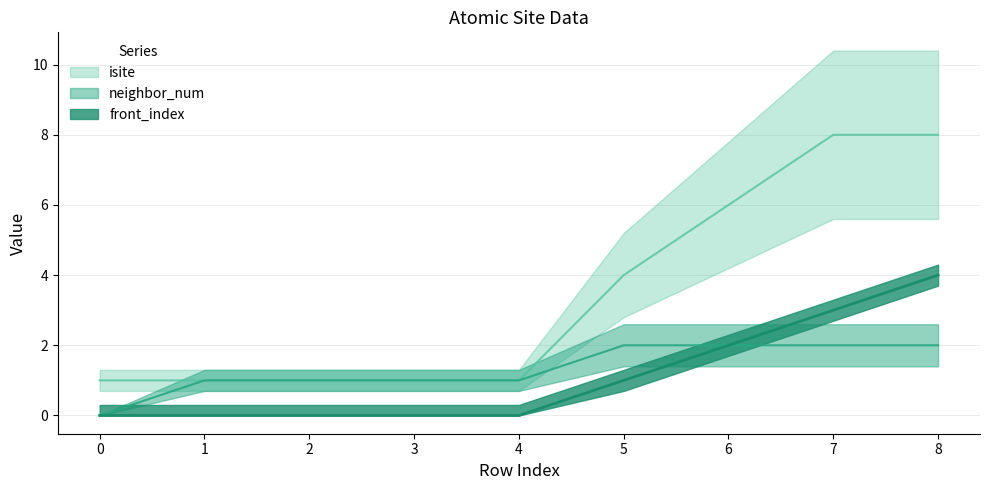

What is the minimum value for isite?

1